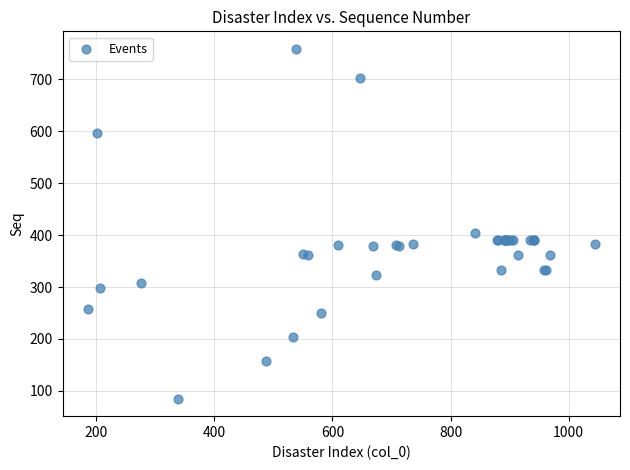

What Y value in the scatter plot is closest to 422?

404